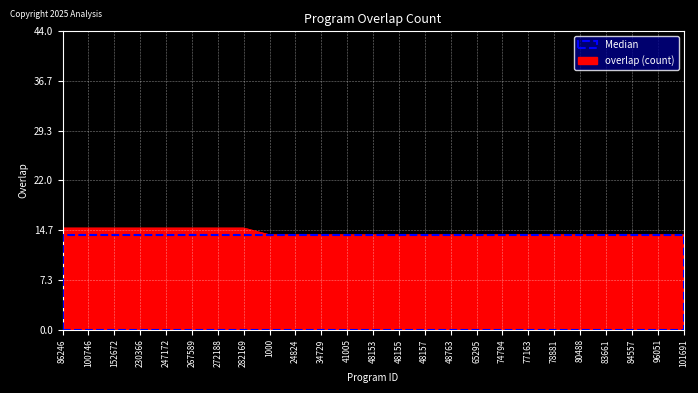

What is the minimum value shown in the chart?

14